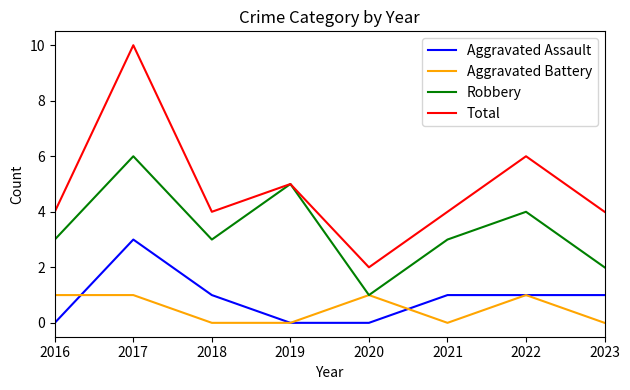

What is the difference between the maximum and minimum values in the Aggravated Battery series?

1